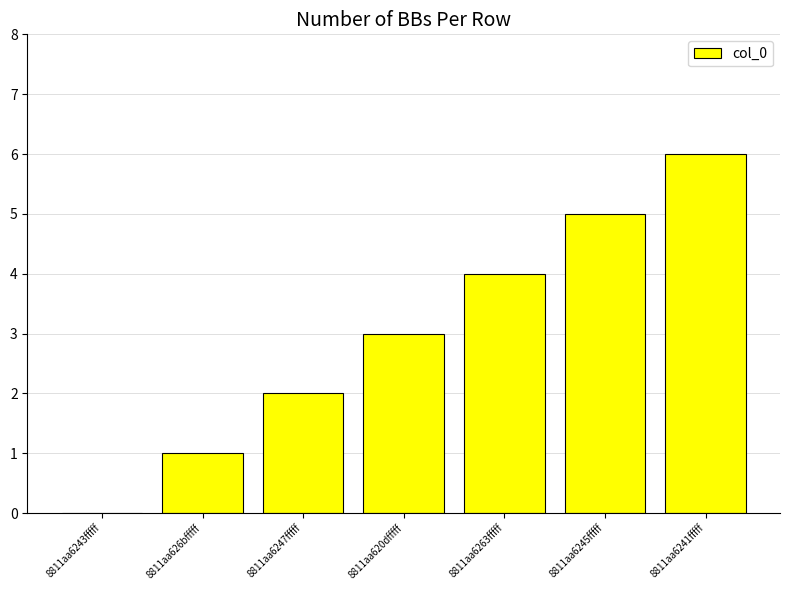

Is it true that the value at 8811aa620dfffff is 1?

False